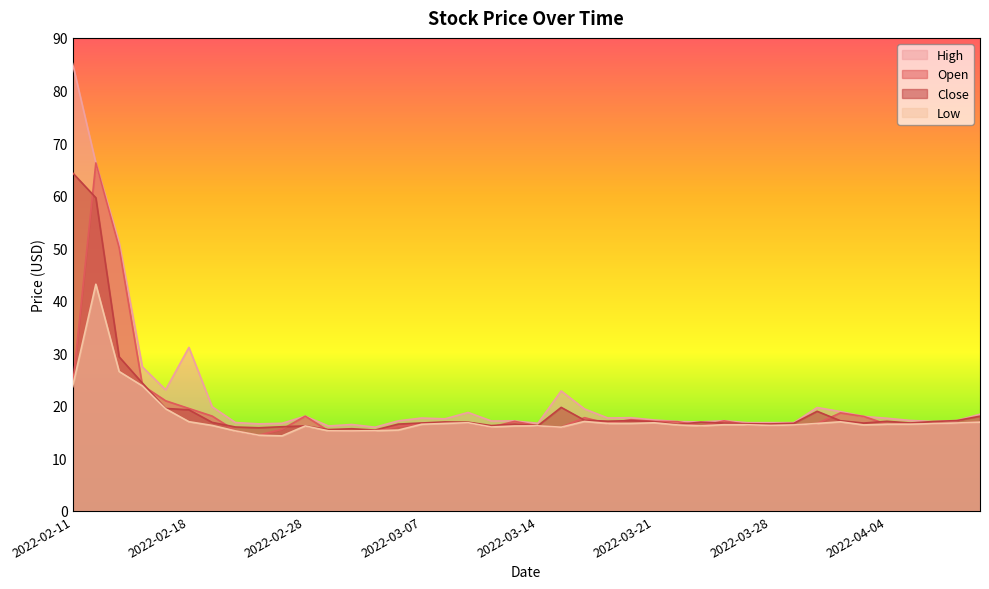

Read the Open value at 2022-02-25.

15.5